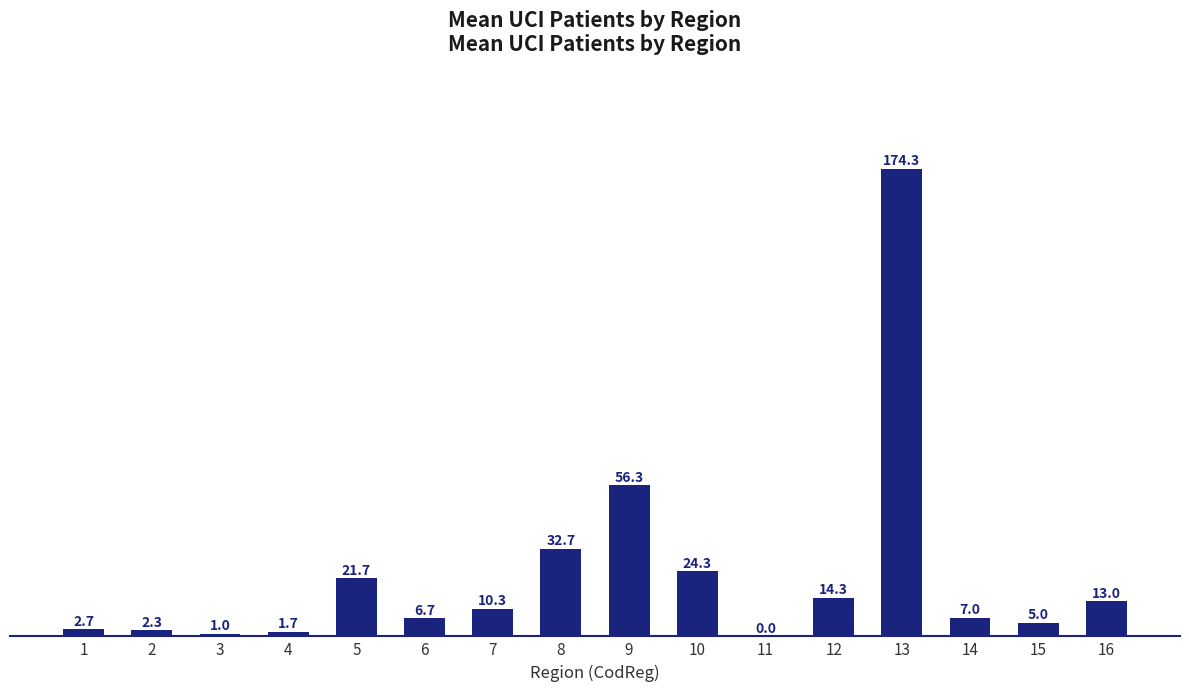

Which has a higher value, 11 or 15?

15